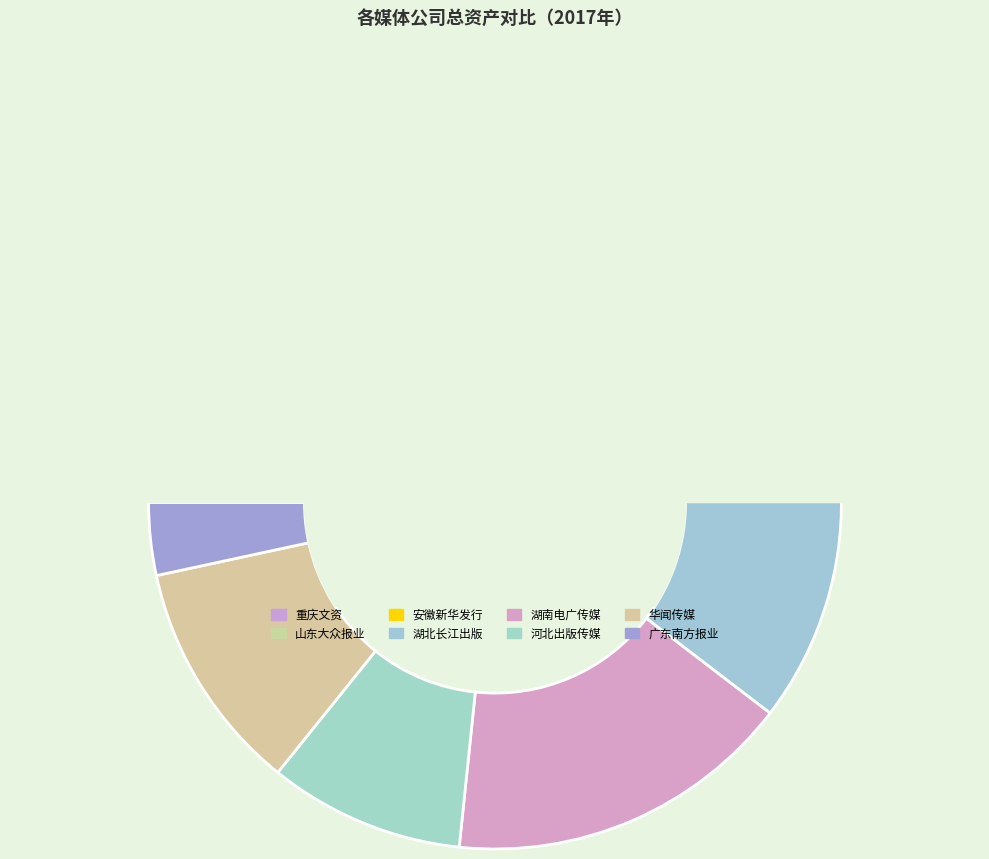

The 华闻传媒投资集团股份有限公司 slice represents 18% of the pie. True or false?

False